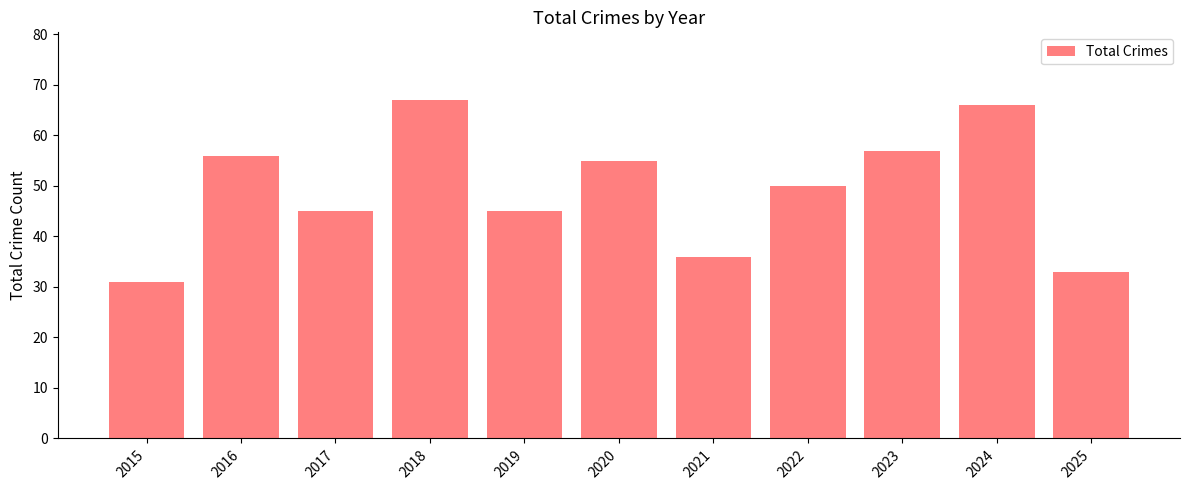

What is the change in value from 2017 to 2025?

-12